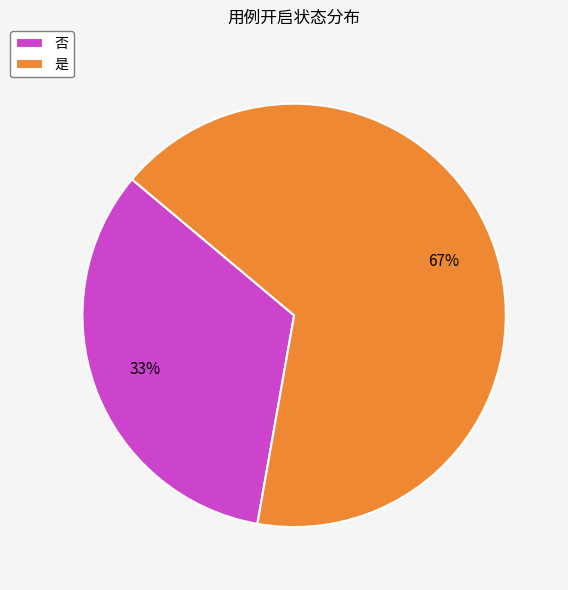

Does any single category account for the majority?

Yes